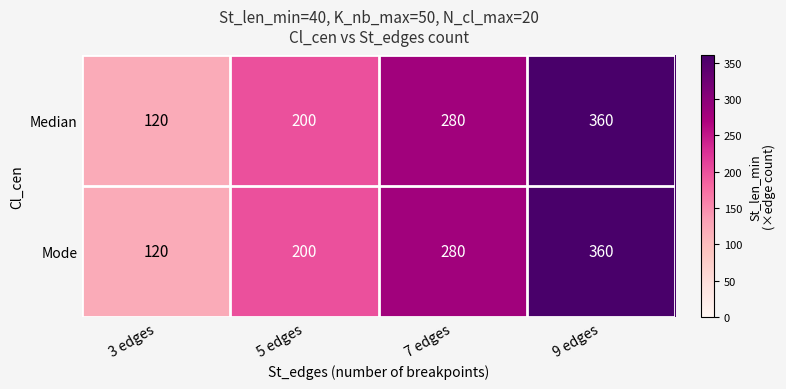

Reading left to right, transcribe all the data shown in this chart.

Median: 120	200	280	360
Mode: 120	200	280	360